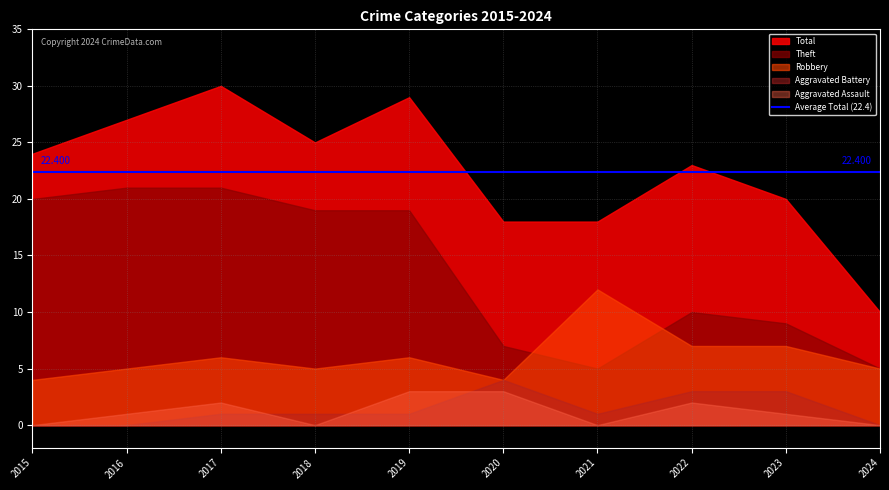

Rank the categories by Total value from lowest to highest.

2024, 2020, 2021, 2023, 2022, 2015, 2018, 2016, 2019, 2017